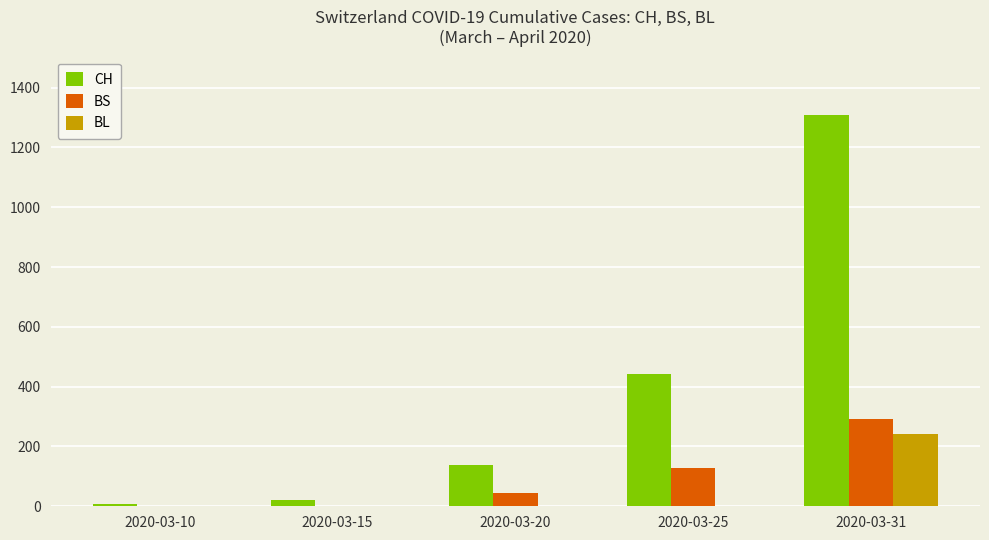

Which series changed the most between 2020-03-20 and 2020-03-31?

CH